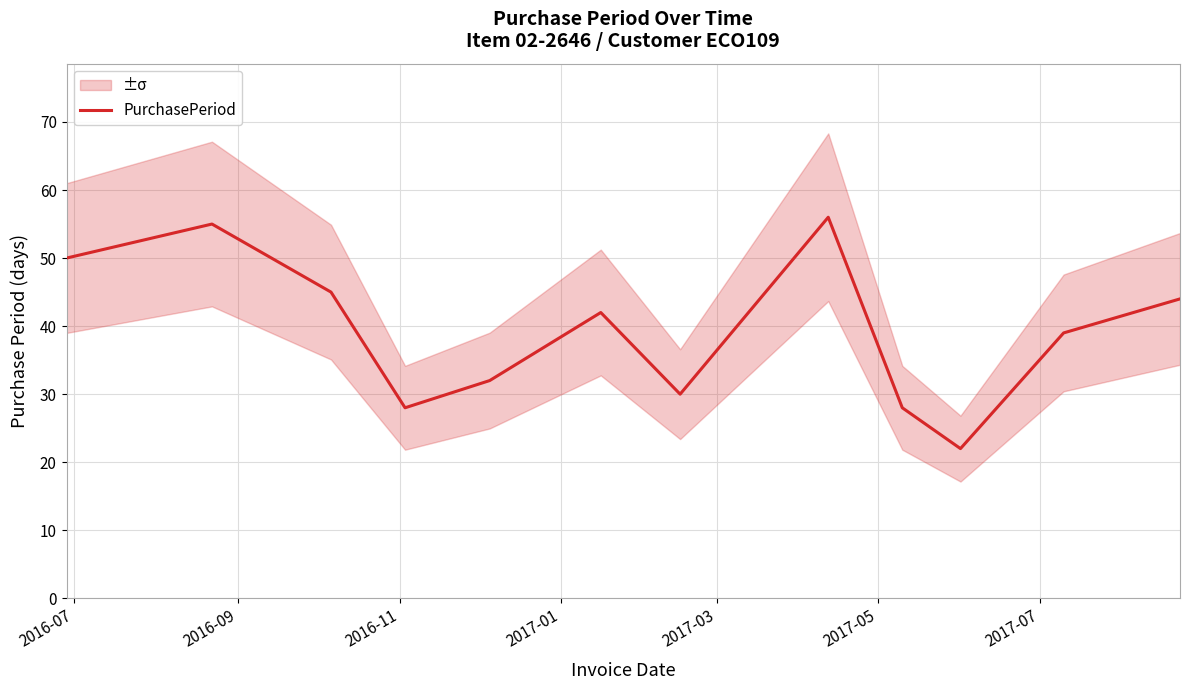

How many values exceed 42?

5